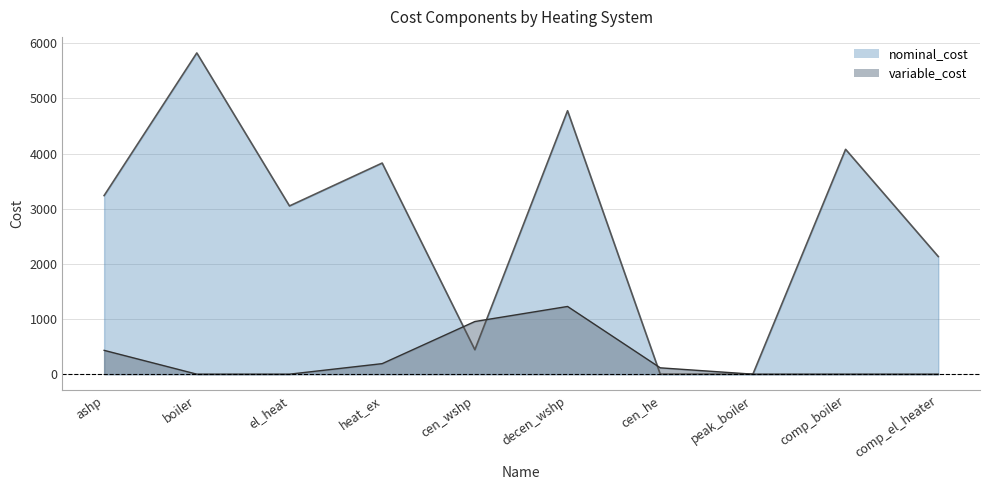

How many intersections are there between variable_cost and nominal_cost?

3